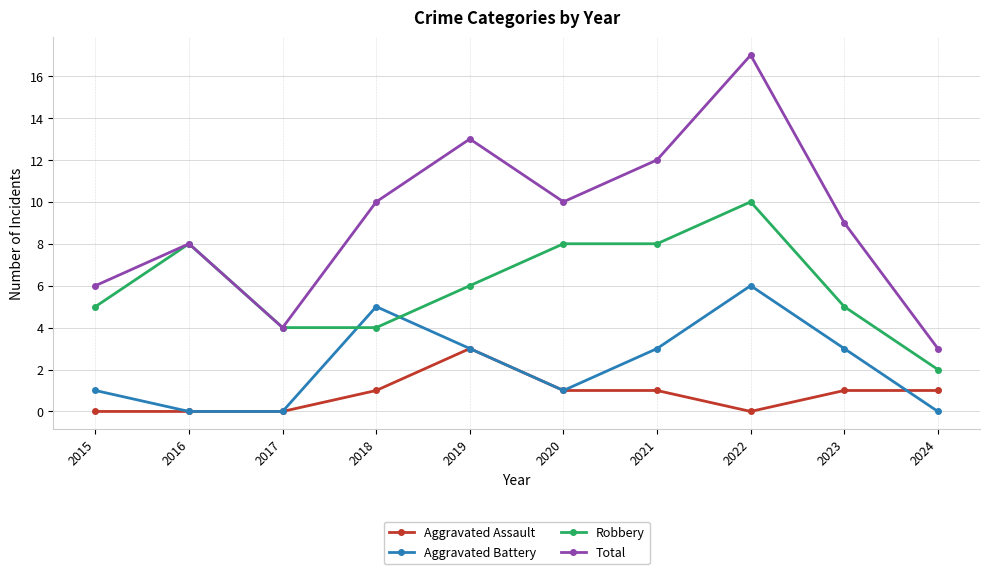

Rank the series by their maximum value, from highest to lowest.

Total, Robbery, Aggravated Battery, Aggravated Assault